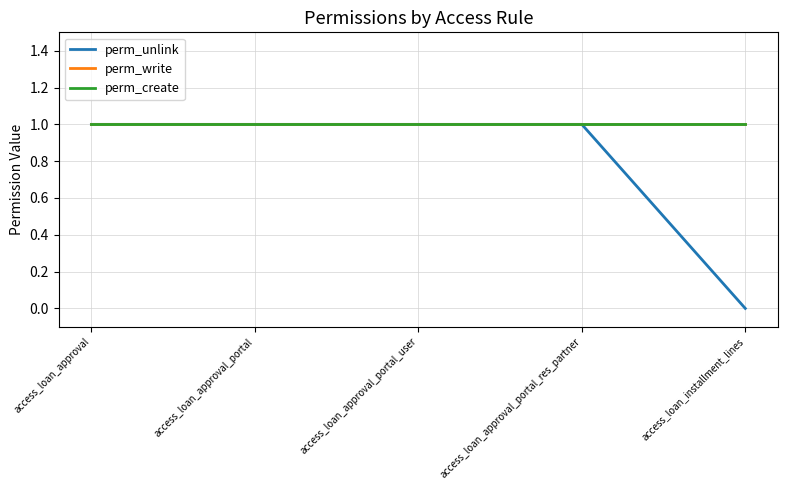

Is this an area chart (filled region under the line)?

No